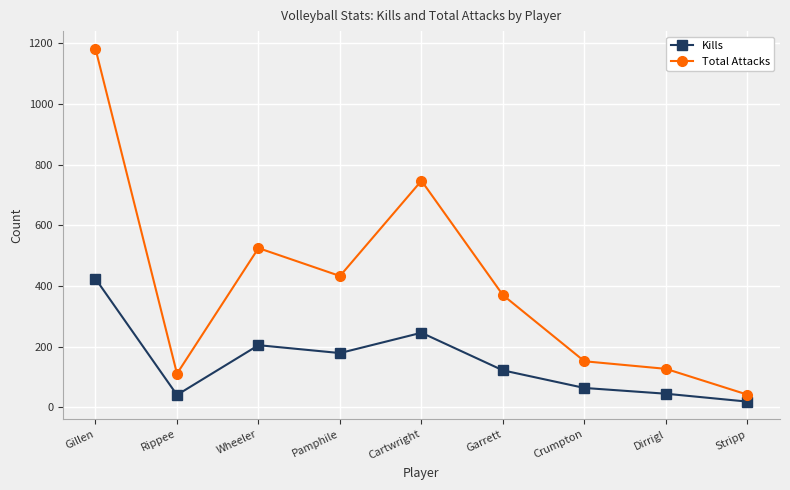

Rank the series by their average value, from lowest to highest.

Kills, Total Attacks